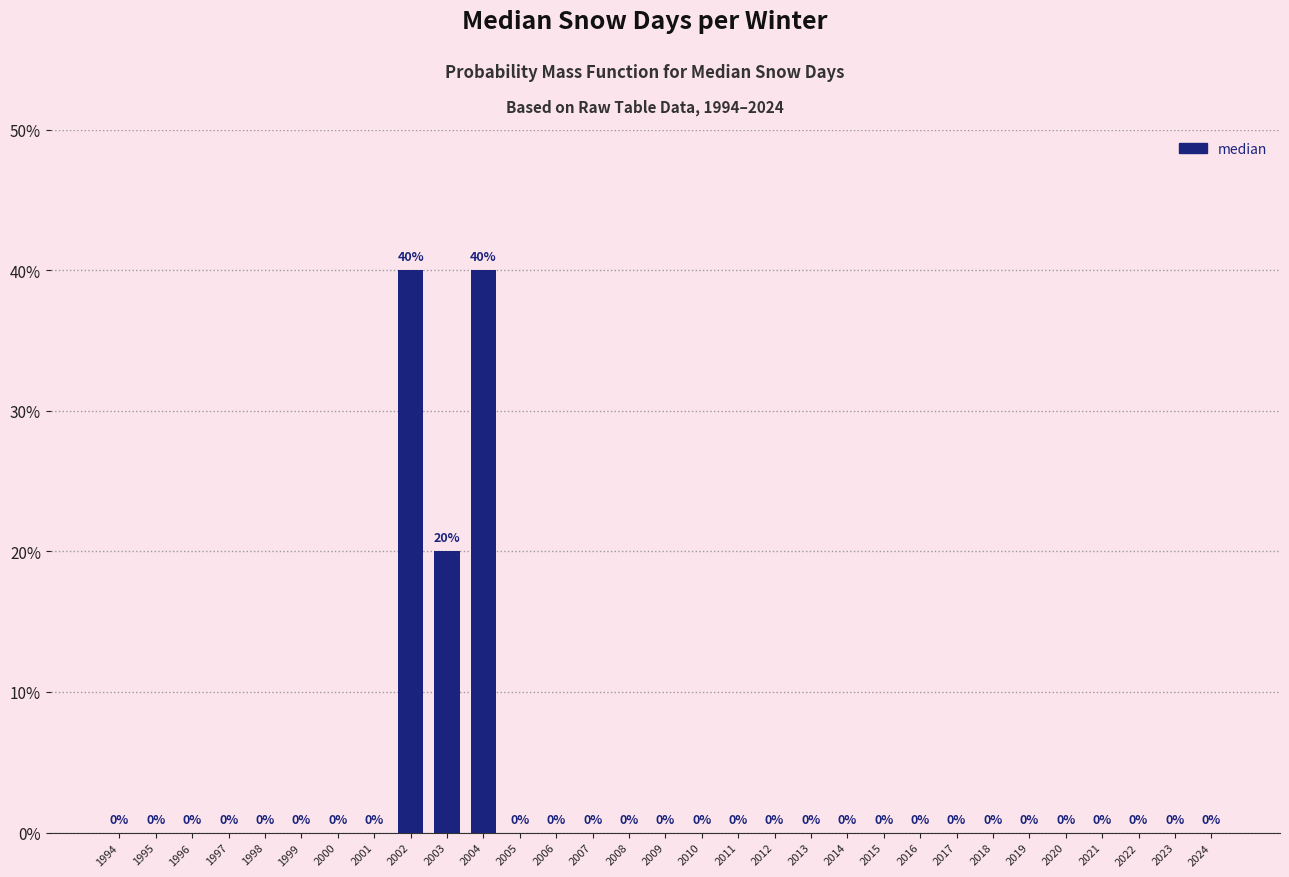

Reading left to right, what are all the values shown in this chart?

1994=0	1995=0	1996=0	1997=0	1998=0	1999=0	2000=0	2001=0	2002=40	2003=20	2004=40	2005=0	2006=0	2007=0	2008=0	2009=0	2010=0	2011=0	2012=0	2013=0	2014=0	2015=0	2016=0	2017=0	2018=0	2019=0	2020=0	2021=0	2022=0	2023=0	2024=0